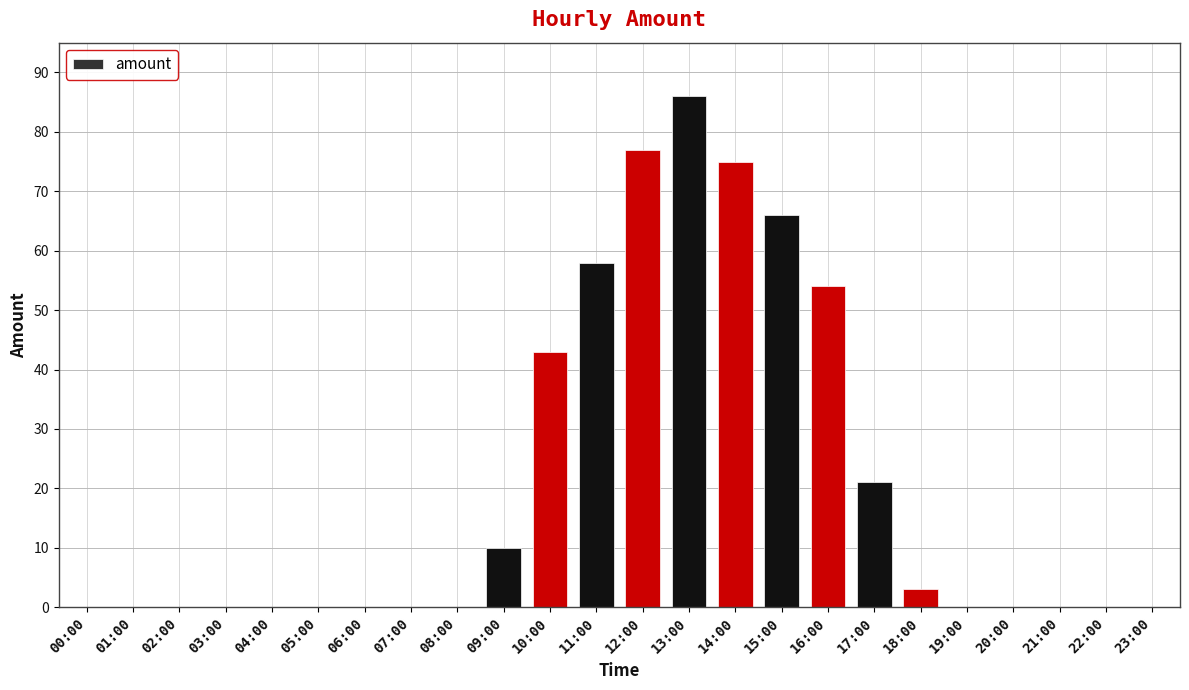

What is the difference between the values at 04:00 and 09:00?

10